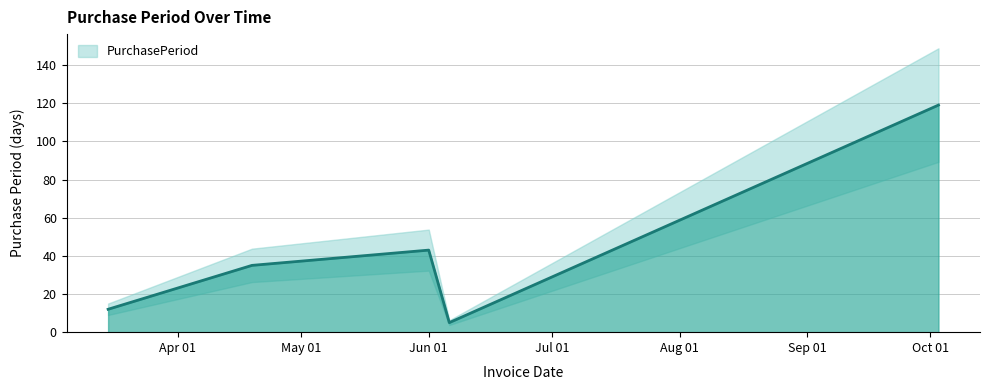

How many points are lower than both their immediate neighbors (excluding endpoints)?

1